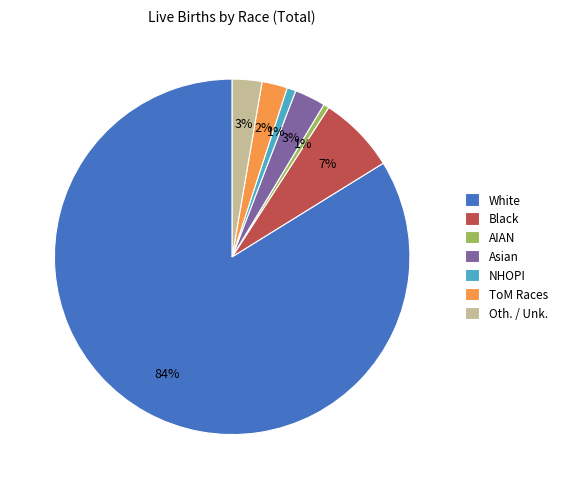

Do ToM Races and Oth. / Unk. together represent more than half of the pie?

No